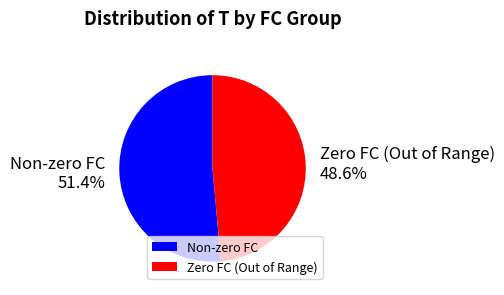

Is there a majority slice in this chart?

Yes